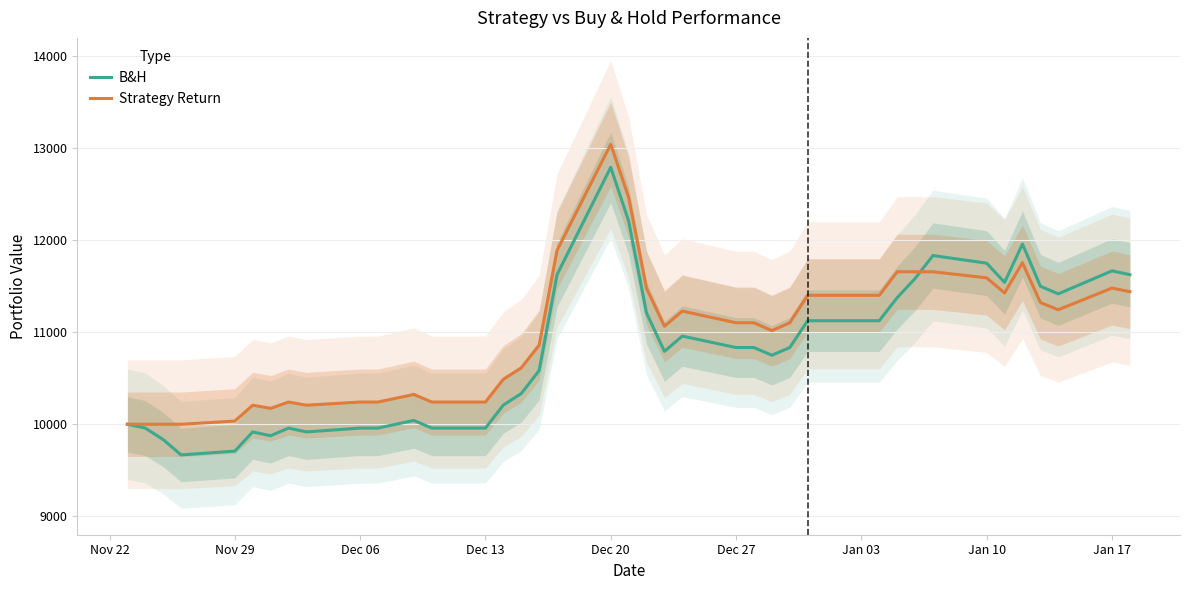

True or false: B&H has more than 0 interior local peaks.

True